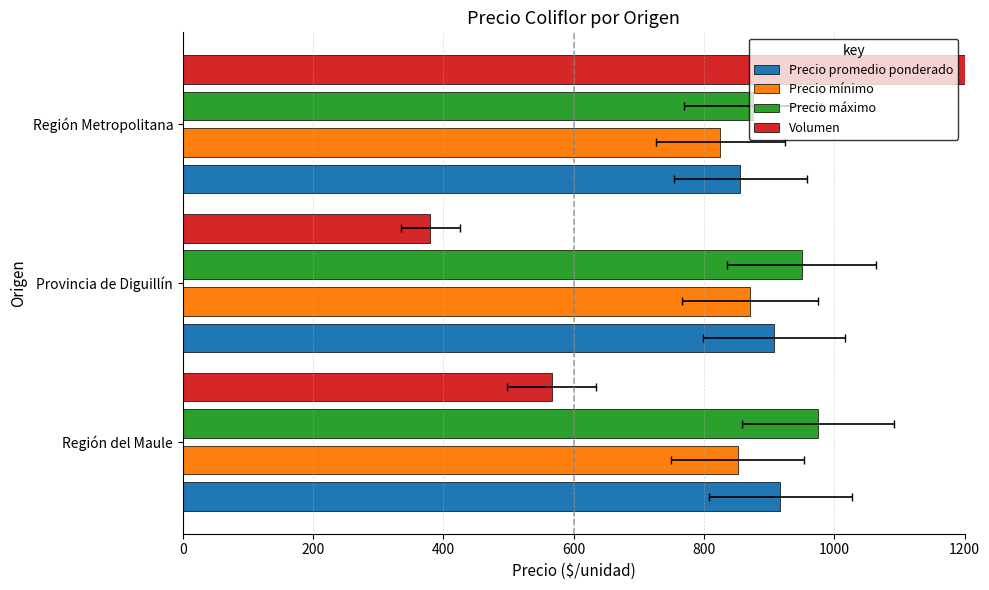

How many data points in Precio máximo are above 950?

1